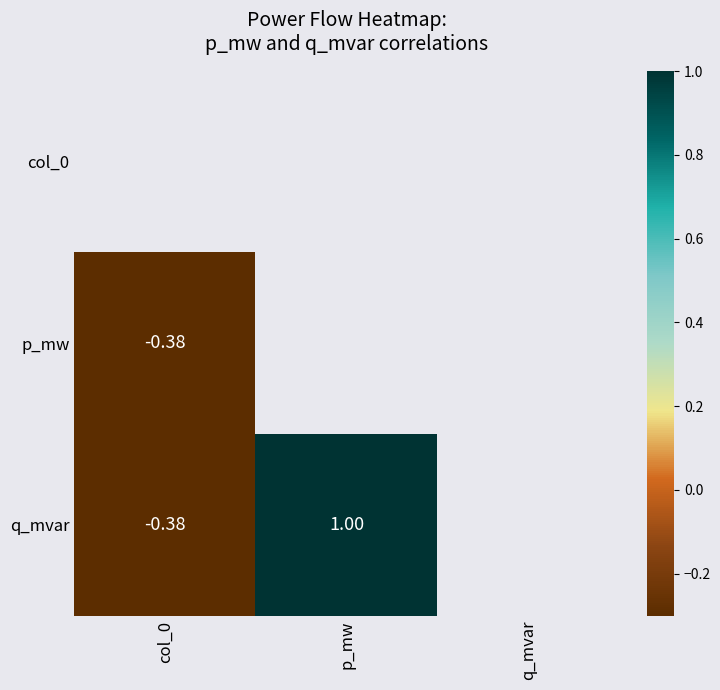

True or false: q_mvar has a value of 1.0 at p_mw.

True